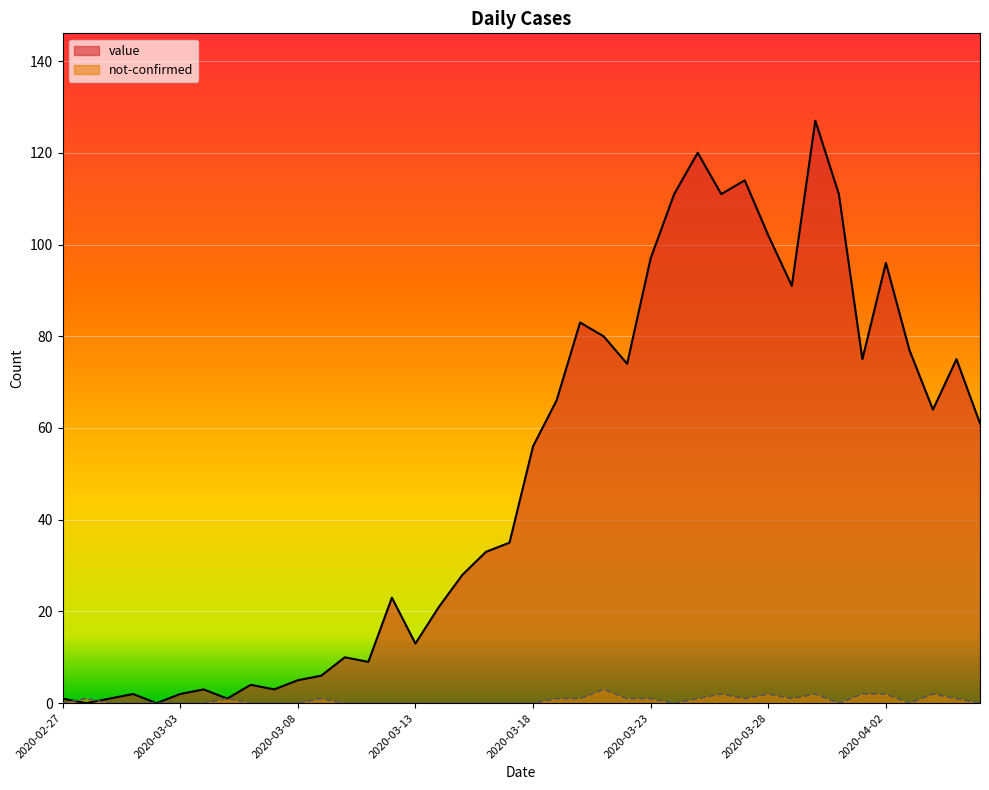

What is the label of the 31st point from the right?

2020-03-07